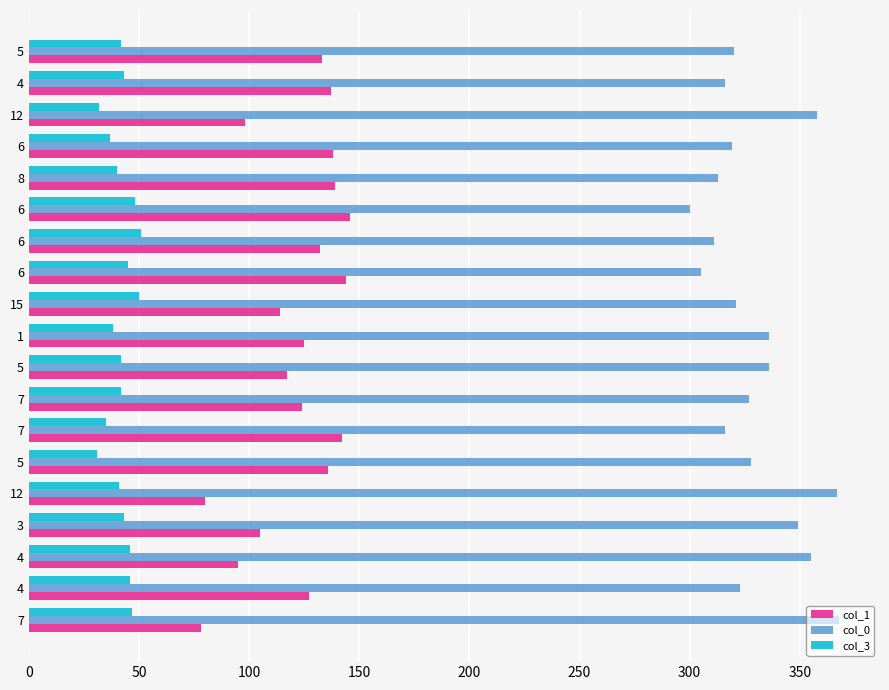

Count the number of data series in this chart.

3